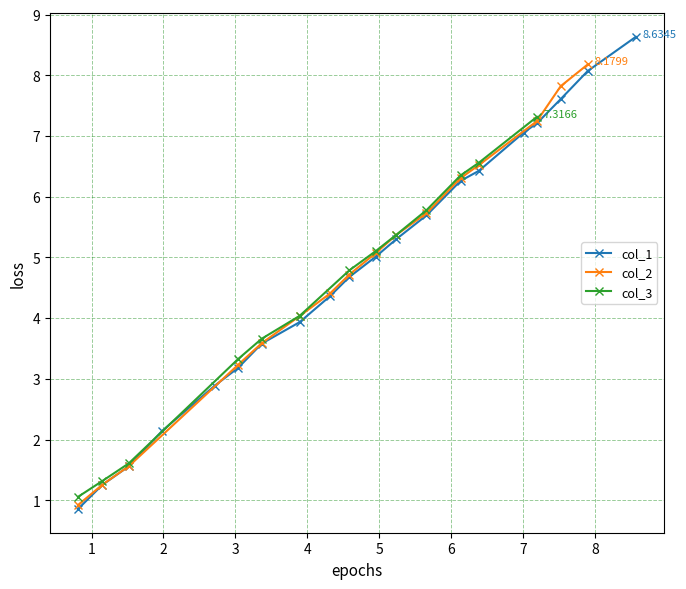

How many data points in col_1 are above 5?

10